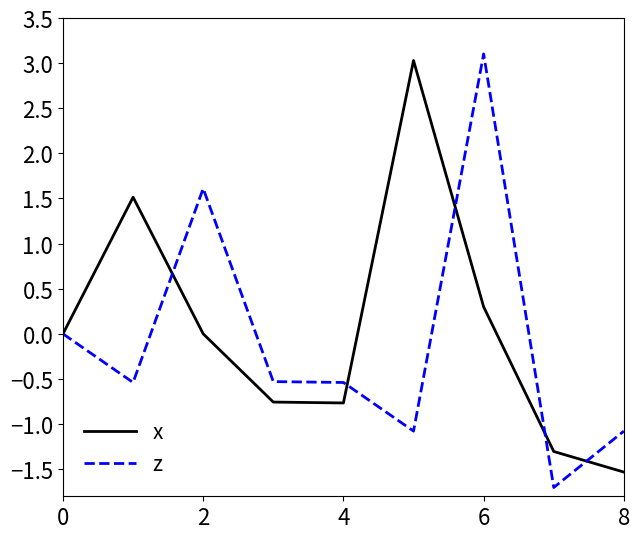

Rank the series by their maximum value, from highest to lowest.

z, x